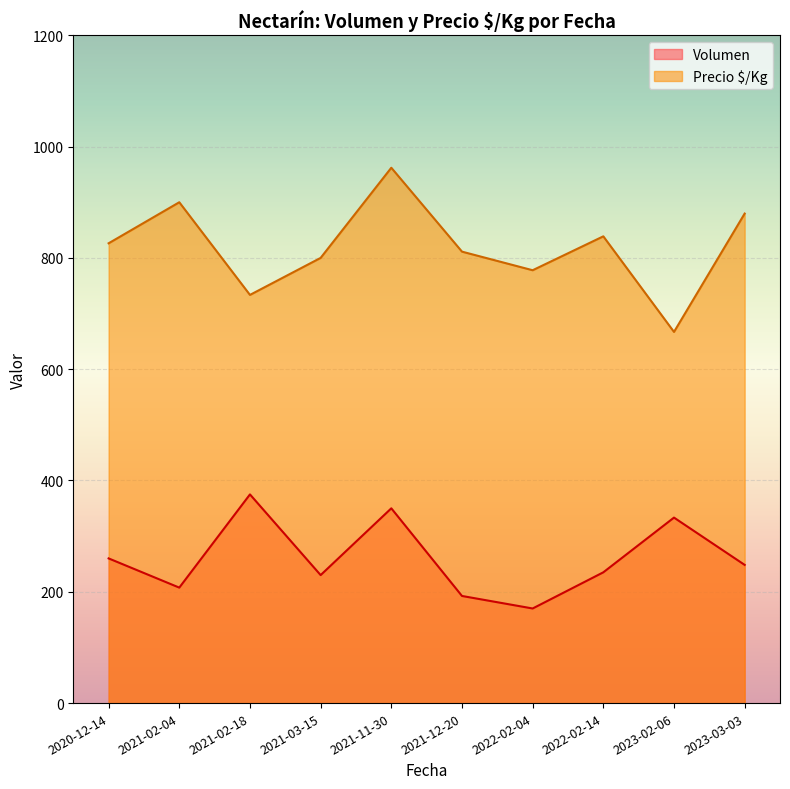

True or false: Precio $/Kg and Volumen intersect in this chart.

False